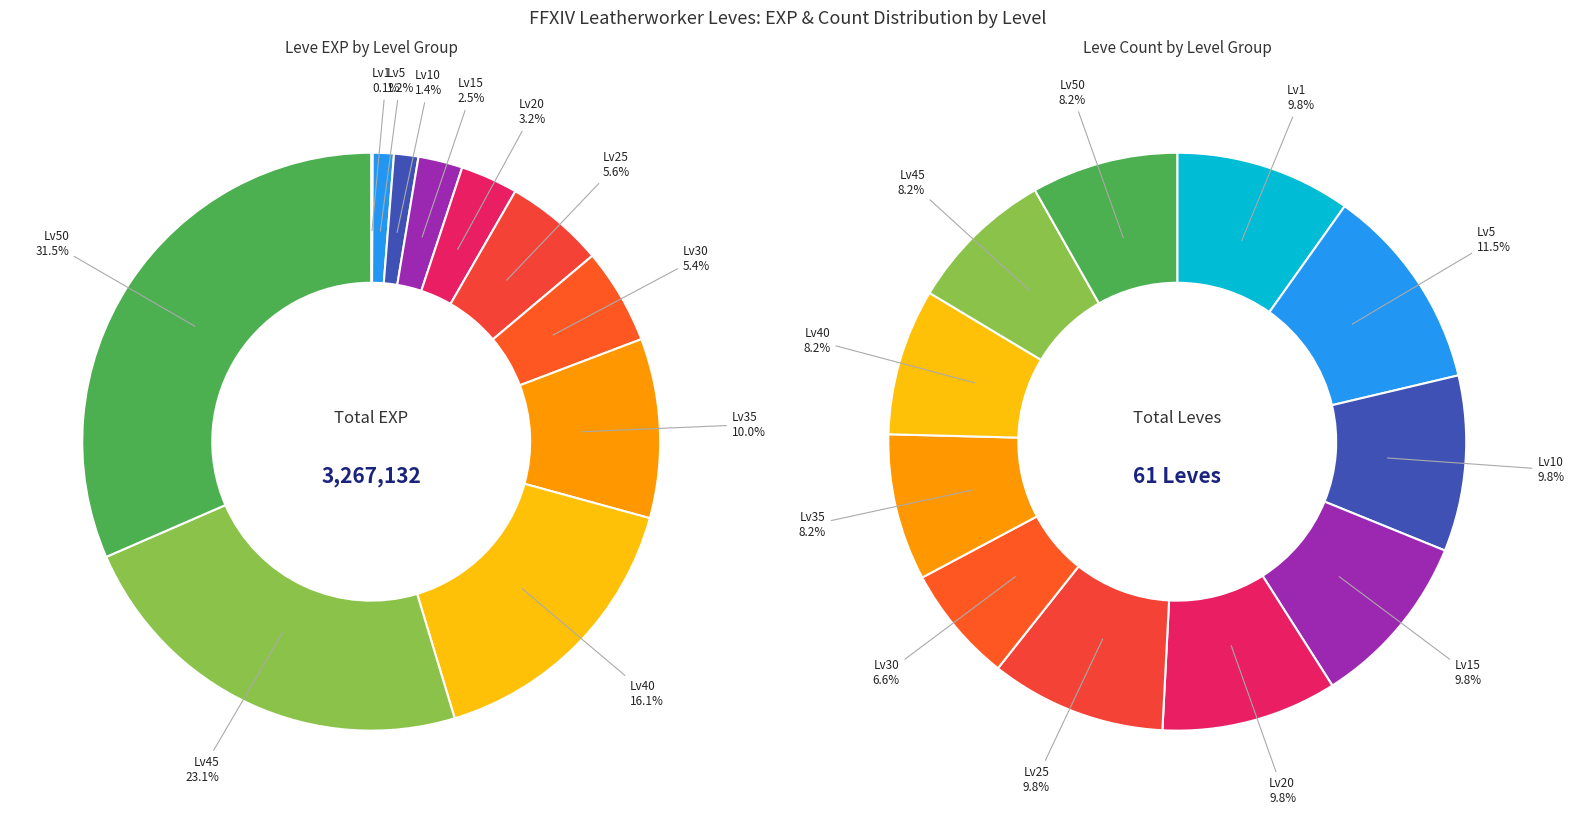

What percentage is the 8 slice, to the nearest percent?

8%